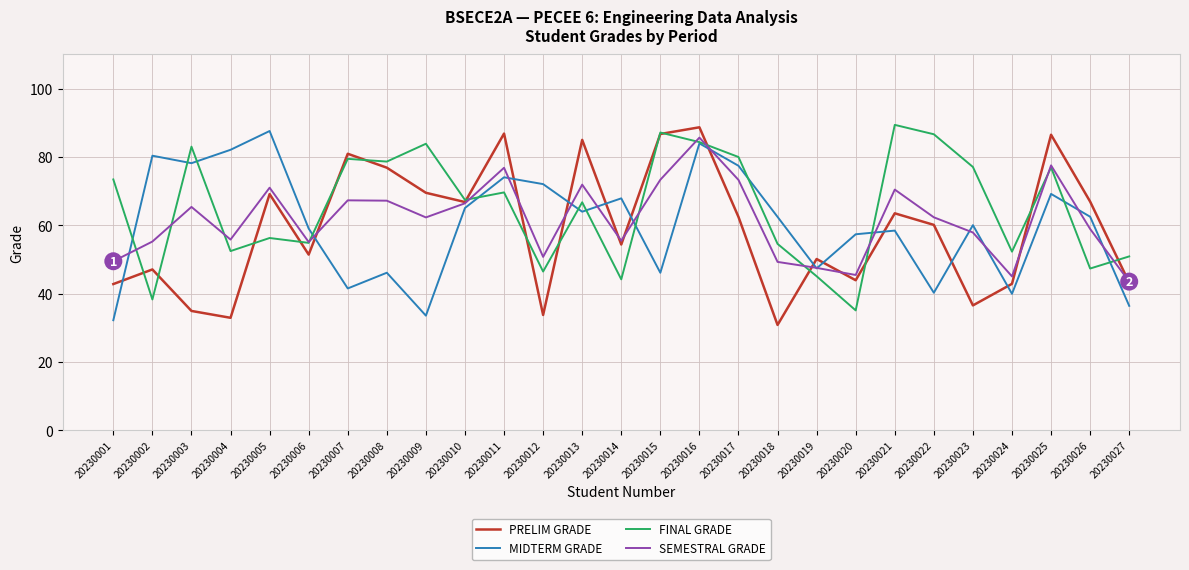

Is the value of FINAL GRADE at 20230016 greater than the value of PRELIM GRADE at 20230009?

Yes